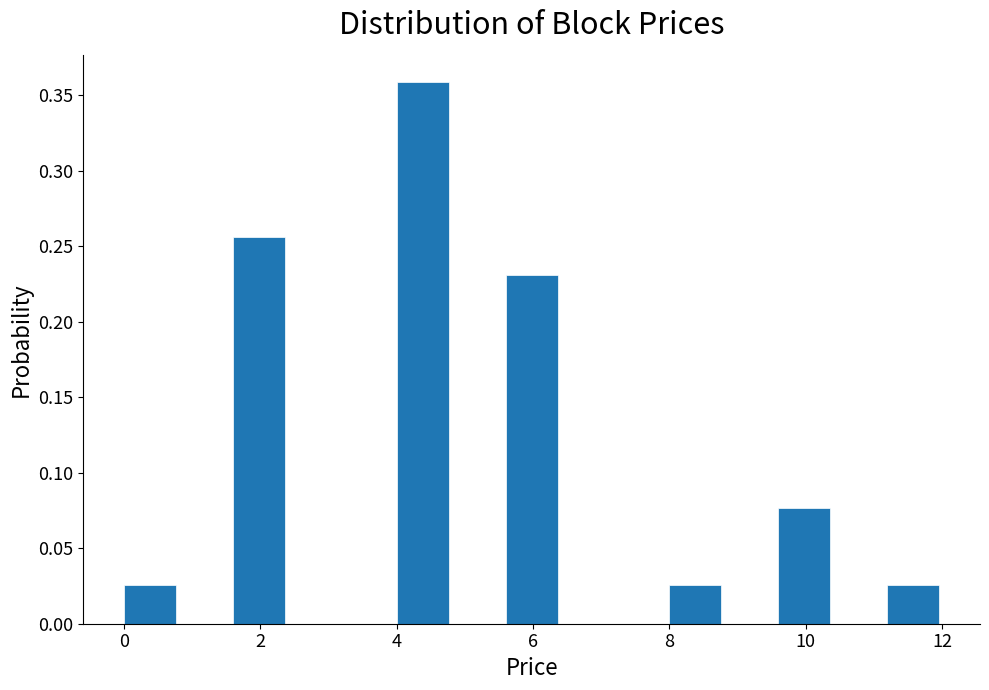

Over which range of the x-axis is the bar tallest?

4.0 to 4.8